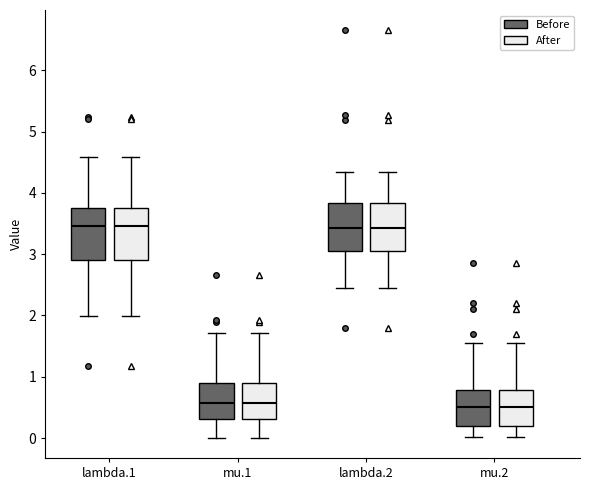

Where does the lower whisker of the box for lambda.1 (After) end on the y-axis? The values are not printed on the chart, so give them approximately, as read against the axis.

2.0